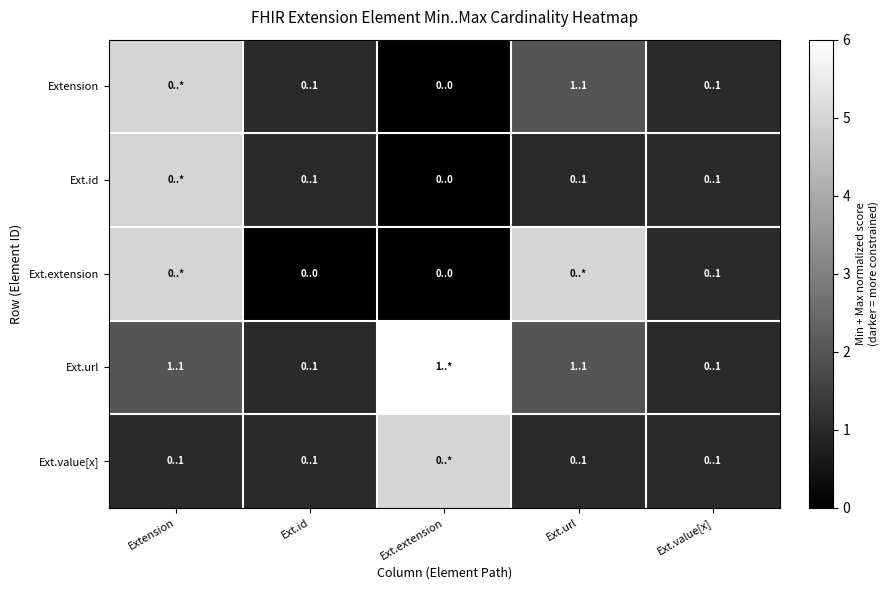

Rank the series by their maximum value, from highest to lowest.

Ext.url, Extension, Ext.id, Ext.extension, Ext.value[x]